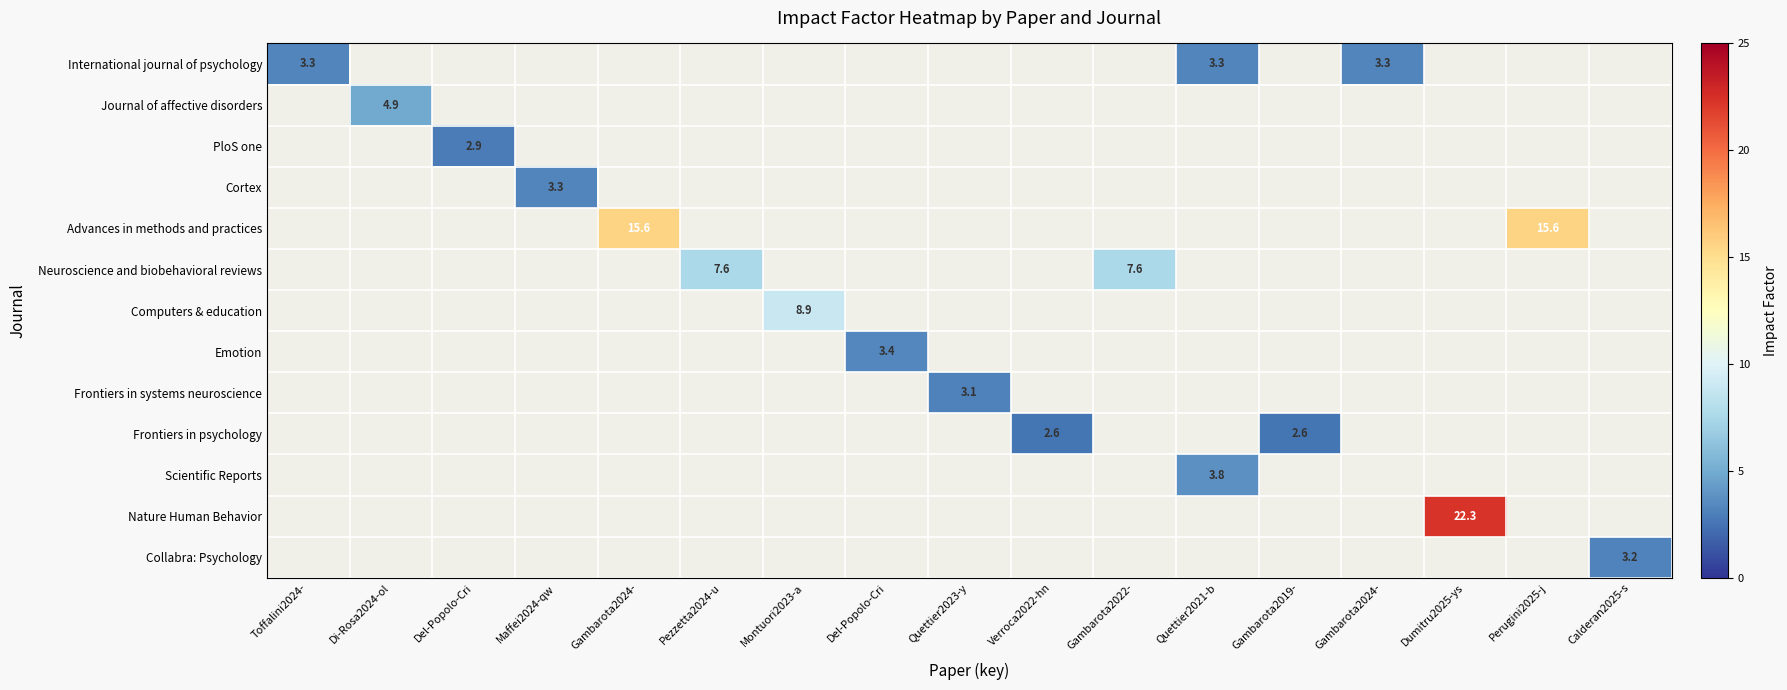

At which category does the chart reach its minimum across all series?

Verroca2022-hn